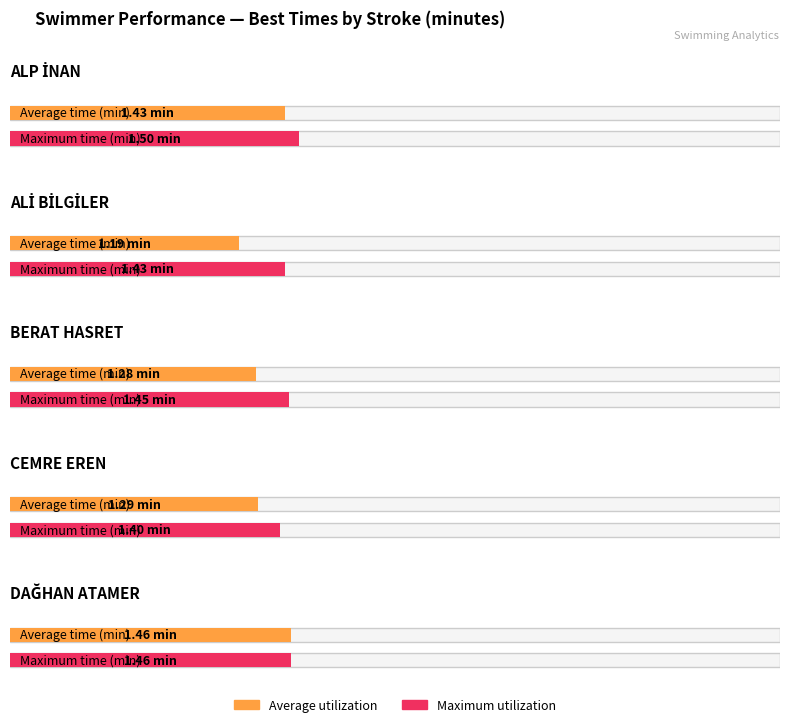

Are the bars grouped side by side (vs. stacked)?

Yes